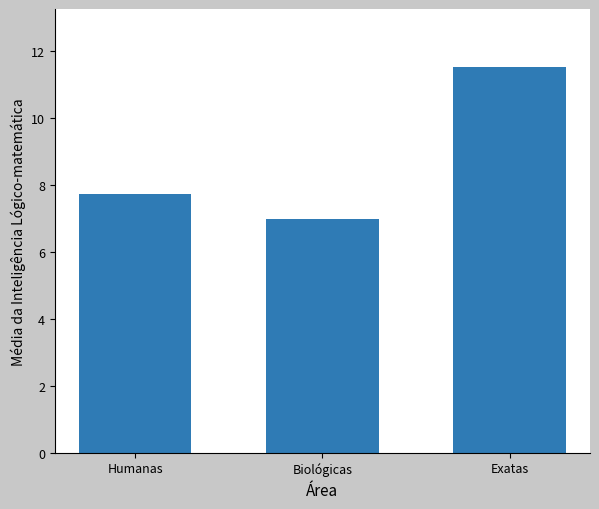

What is the difference between the maximum and minimum values?

4.5